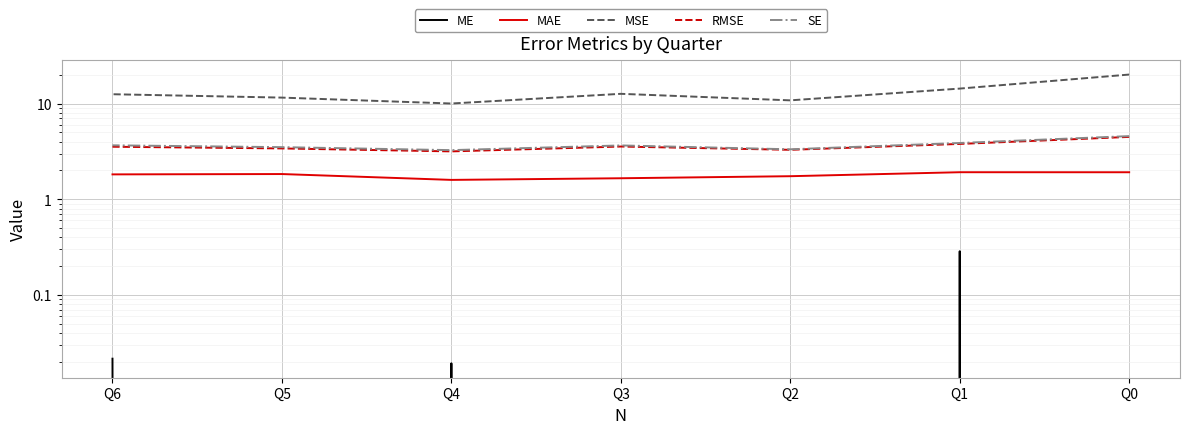

True or false: RMSE and MAE intersect in this chart.

False